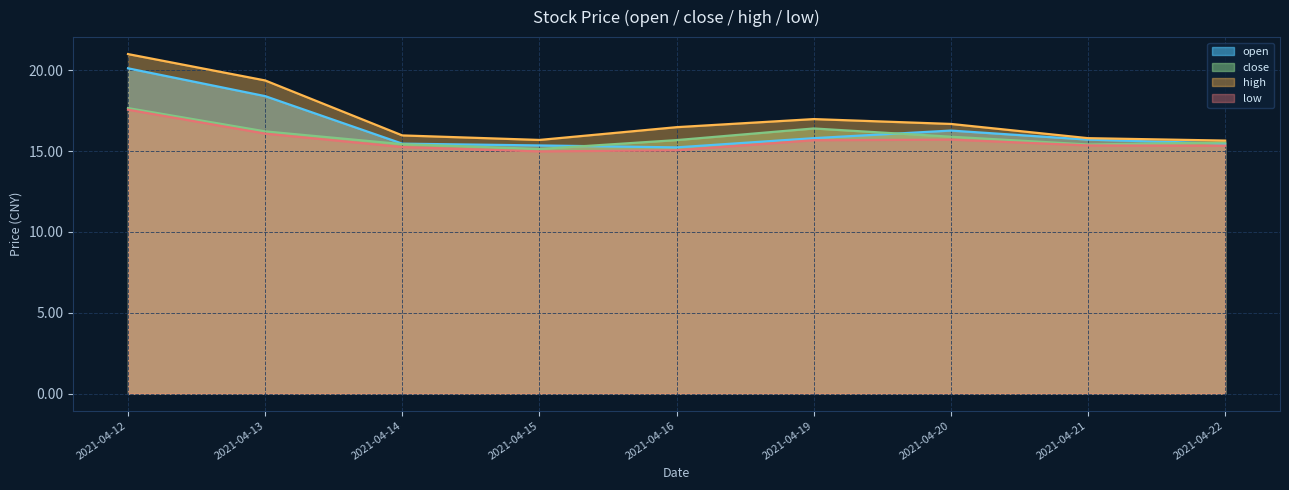

What is the total value across all series at 2021-04-16?

62.4